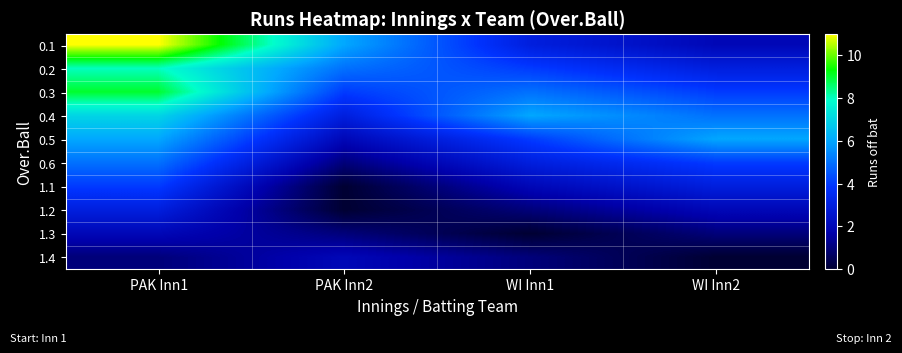

How many series are shown in this chart?

10